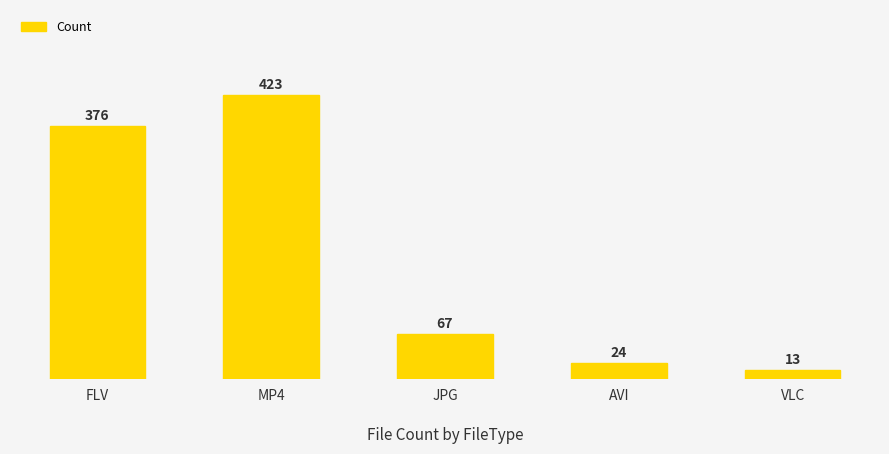

What is the maximum value shown in the chart?

423